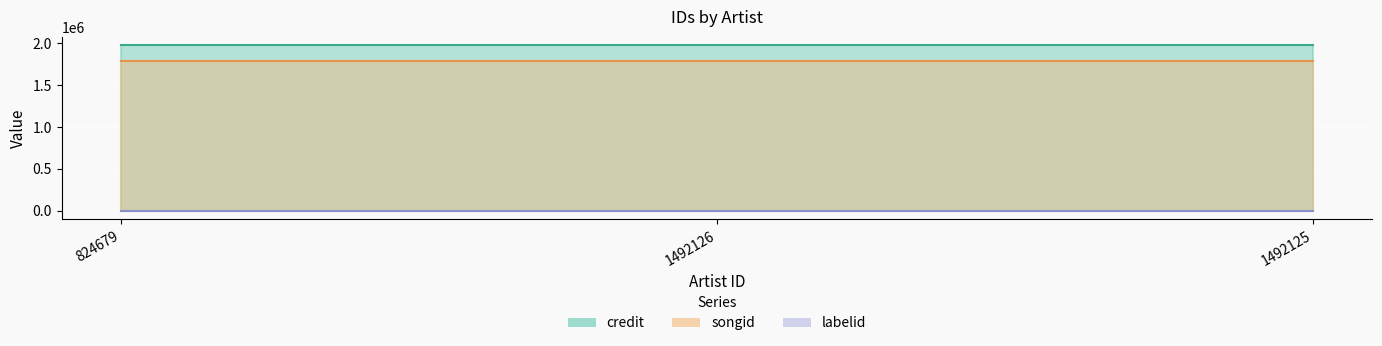

What is the value of the labelid point at the 2nd from the left?

1156